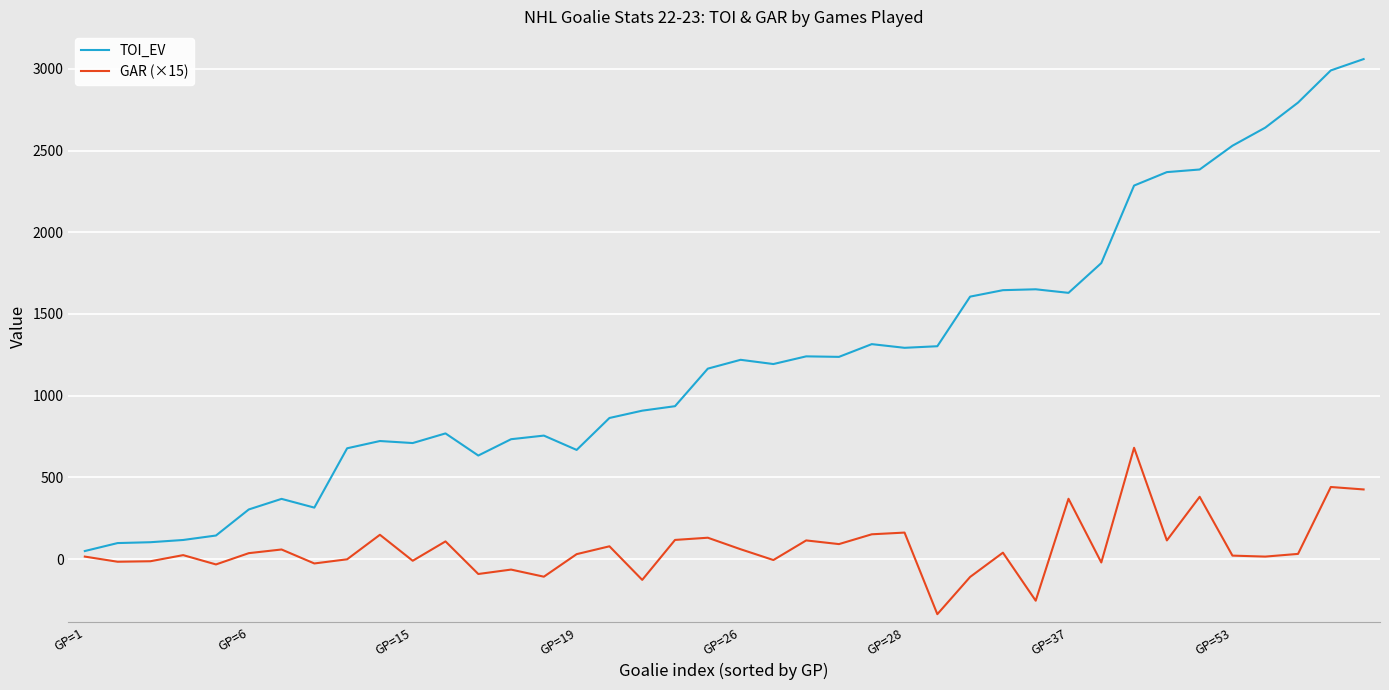

List the series in order of their overall mean, lowest first.

GAR (×15), TOI_EV